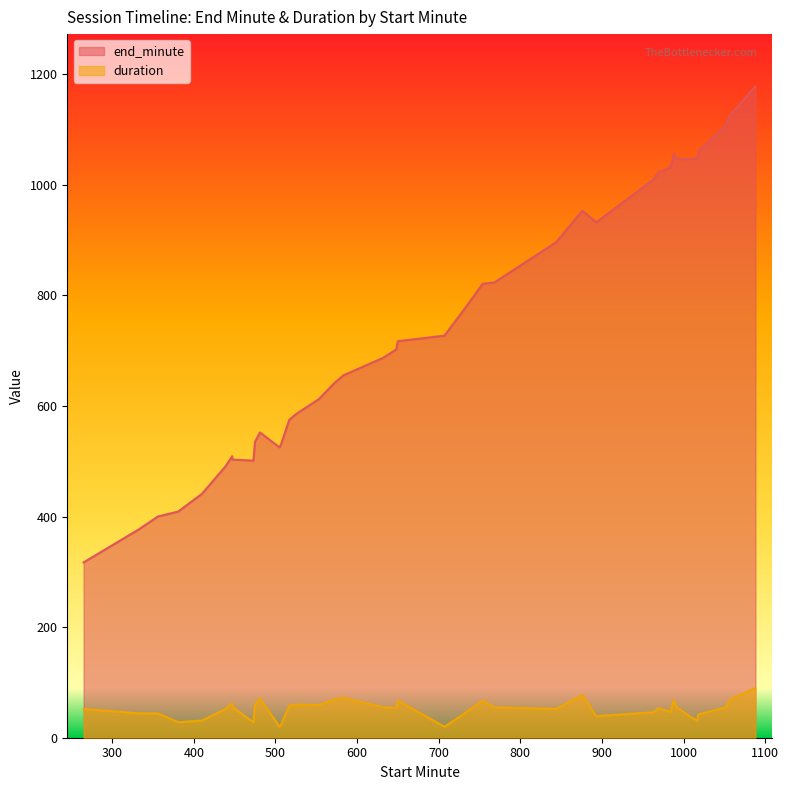

True or false: end_minute and duration cross at least once.

False